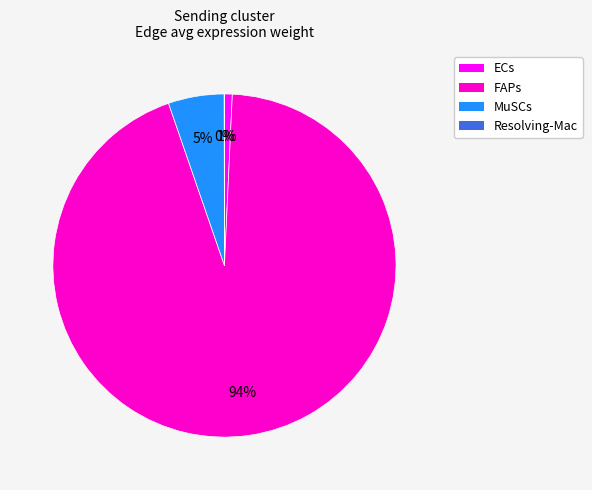

Which category accounts for the majority?

FAPs